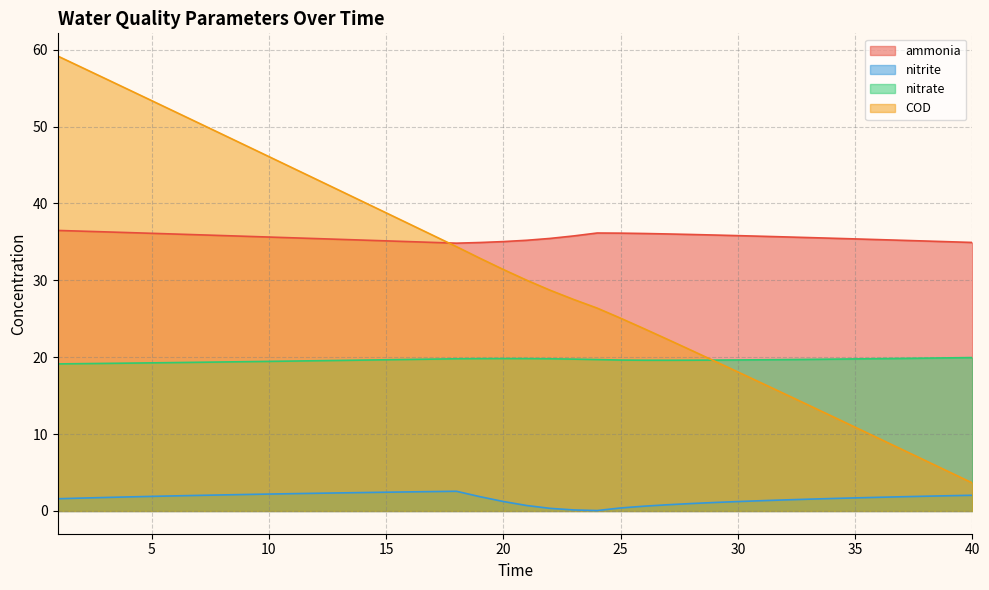

Where does the COD series first go above 31?

1